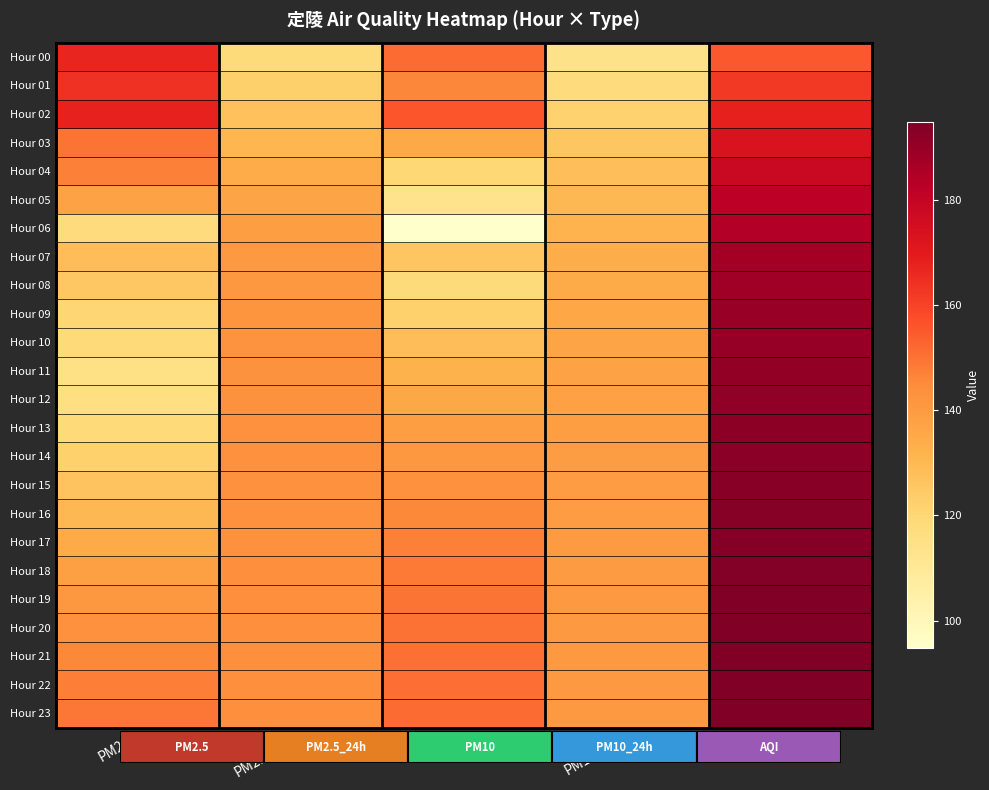

What value does the Hour 23 series have at PM10?

151.3